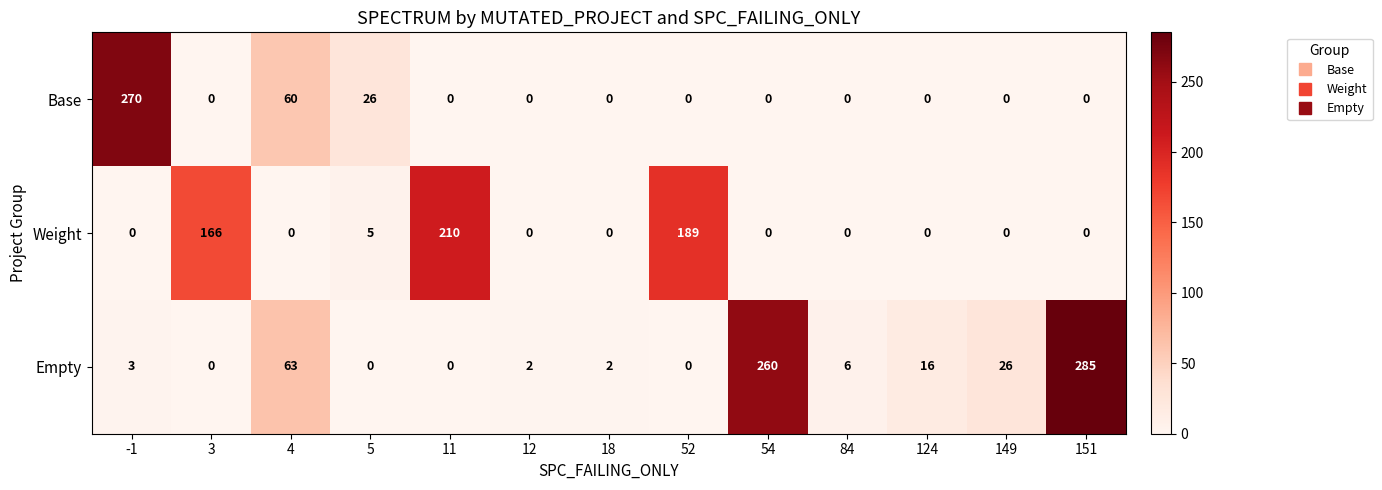

At which label is Empty closest to 142?

4